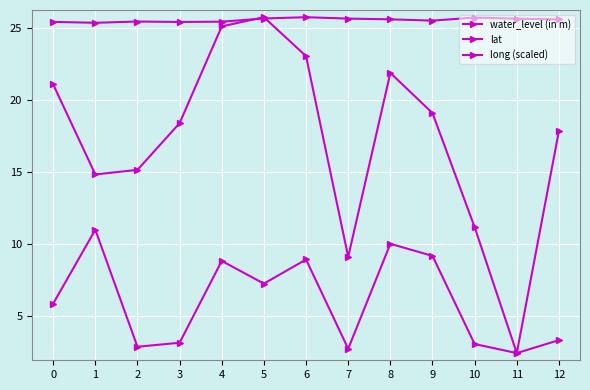

What is the greatest value displayed?

25.8